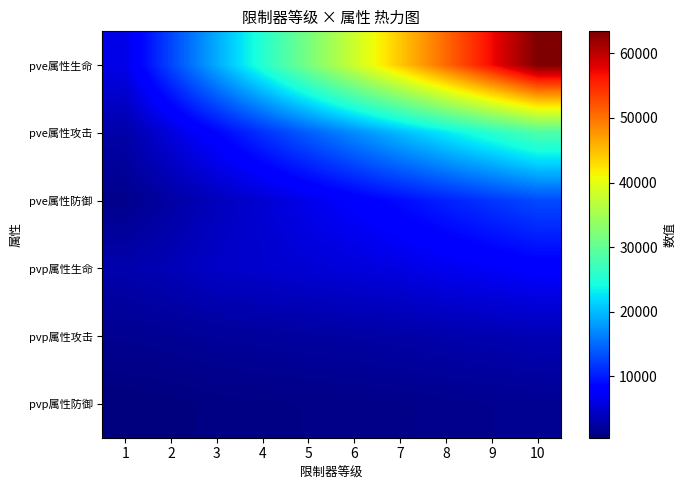

Which label corresponds to the largest value in the chart?

10